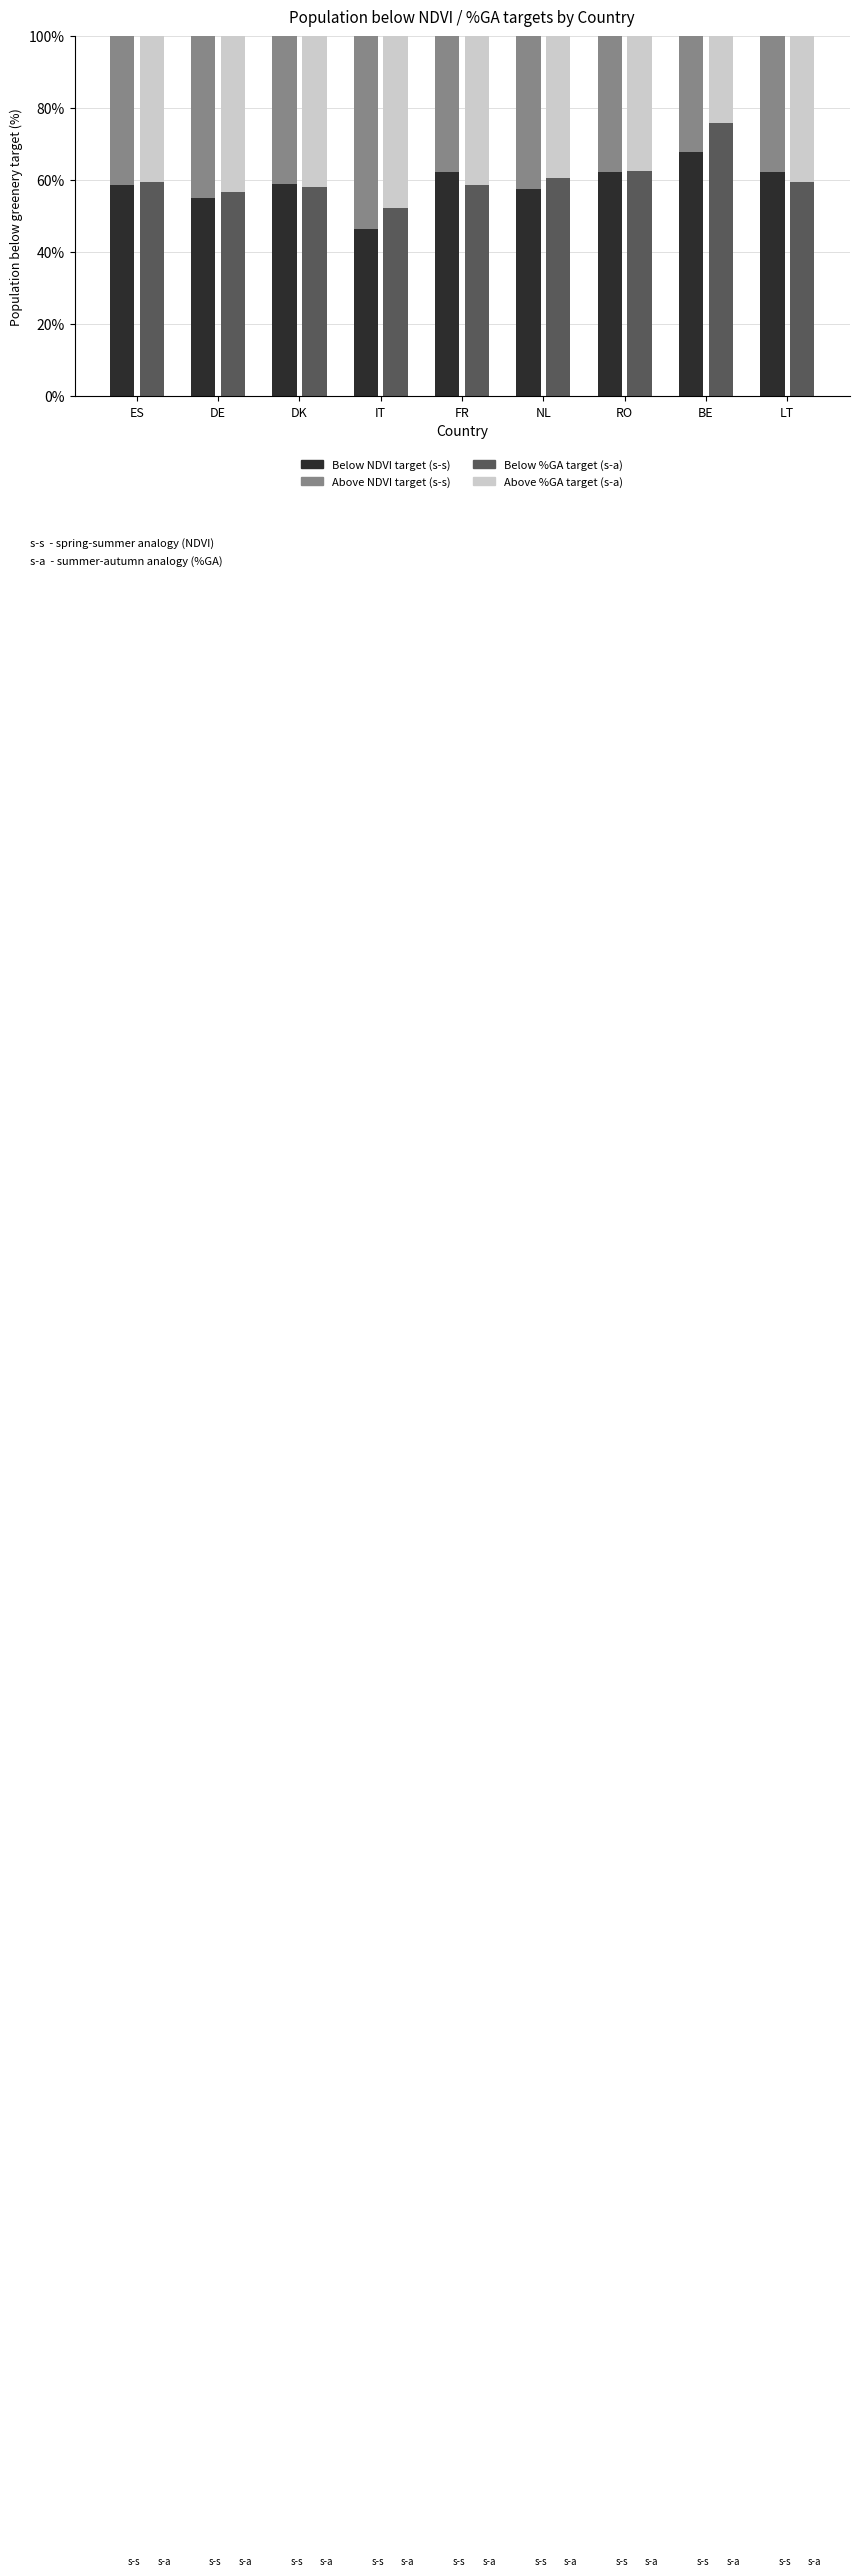

Is it true that Below %GA target equals 62.5 at RO?

True